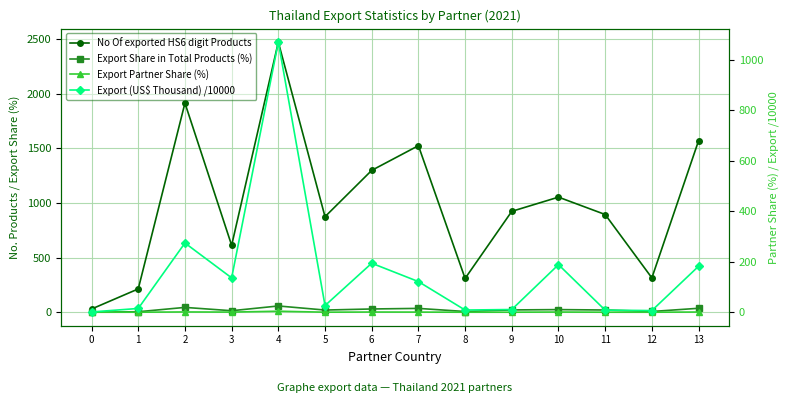

What is the value of the Export Partner Share (%) point at the 11th from the left?

0.7